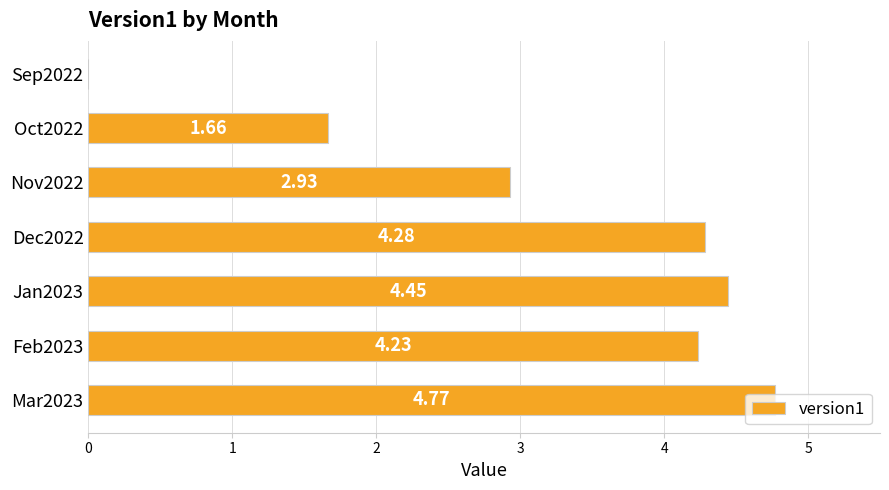

What is the sum of the values at Dec2022 and Feb2023?

8.5